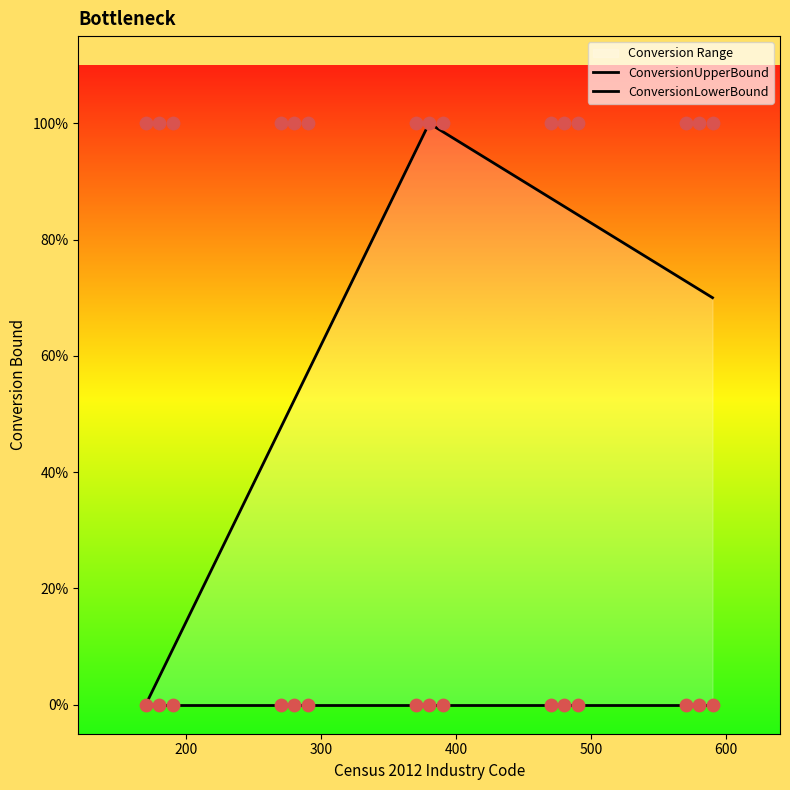

Which series contains the highest Y value?

ConversionUpperBound